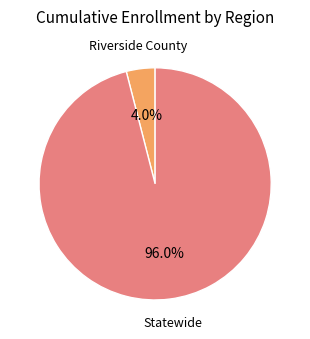

Which category has the biggest portion of the pie?

Statewide